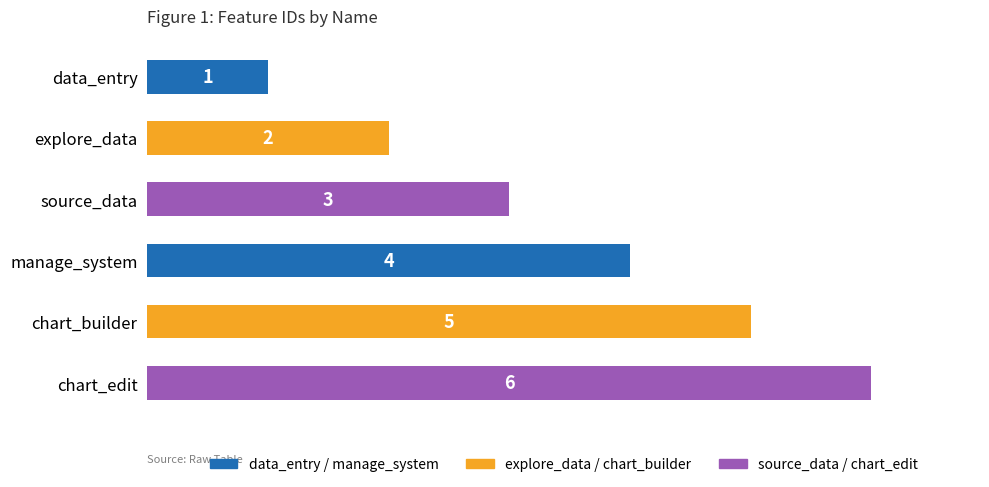

Rank the categories by value from lowest to highest.

data_entry, explore_data, source_data, manage_system, chart_builder, chart_edit